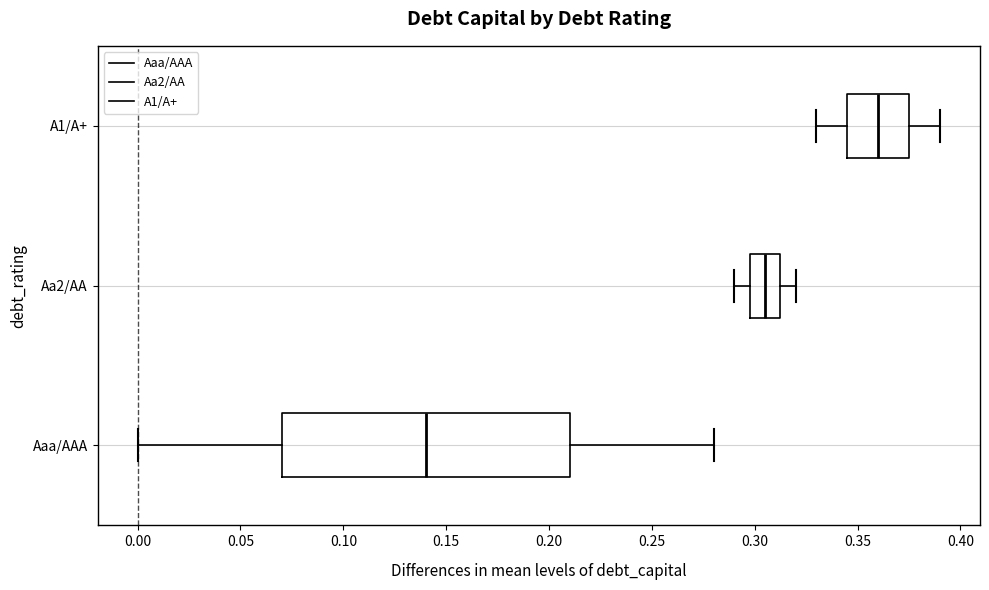

Where does the left whisker of the box for Aa2/AA end on the x-axis? The values are not printed on the chart, so give them approximately, as read against the axis.

0.290